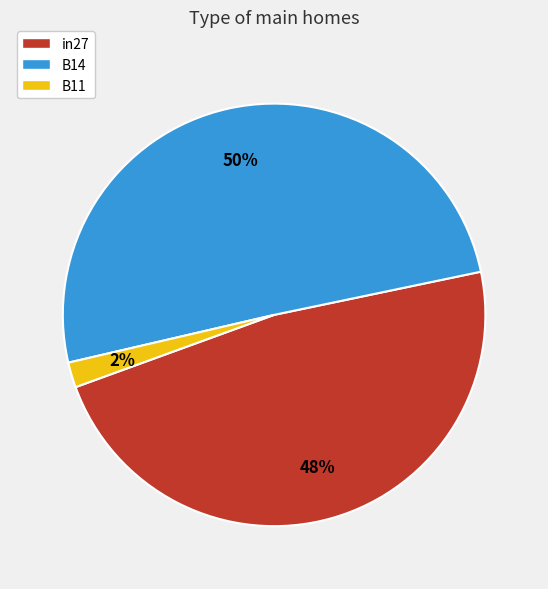

To the nearest percent, what is the difference between the B11 and in27 slice percentages?

46%